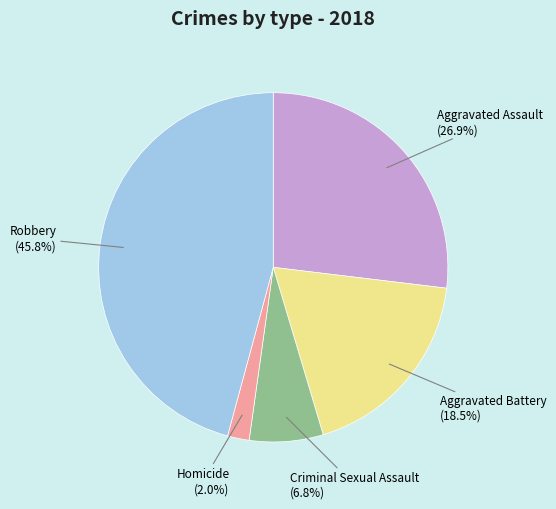

How many slices are in this pie chart?

5